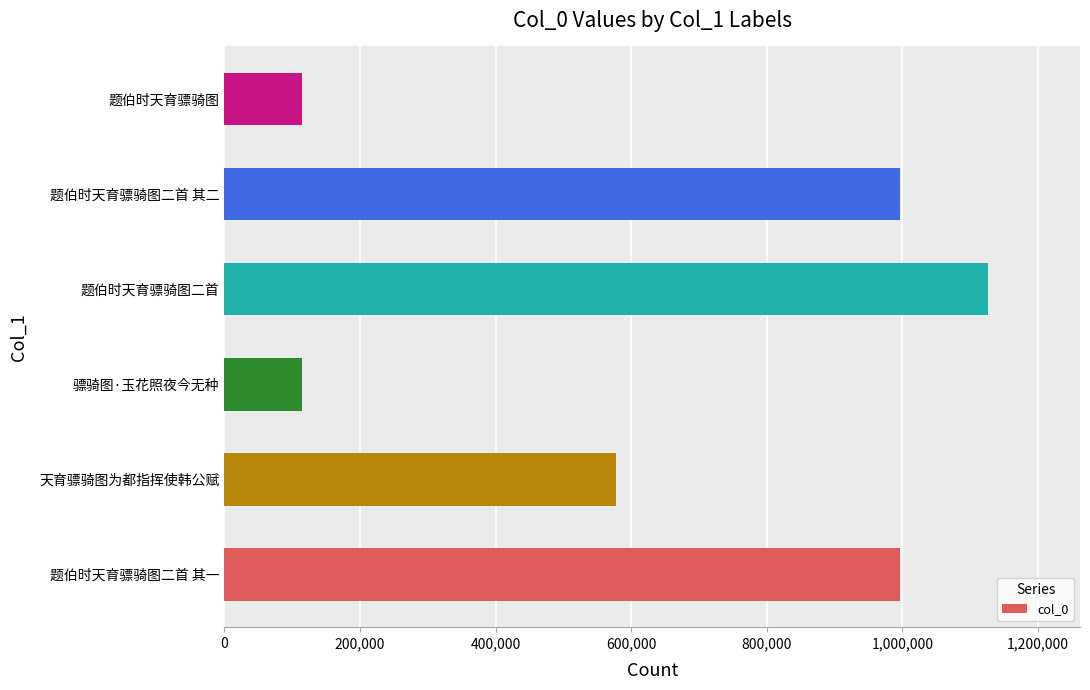

Which label corresponds to the largest value in the chart?

题伯时天育骠骑图二首